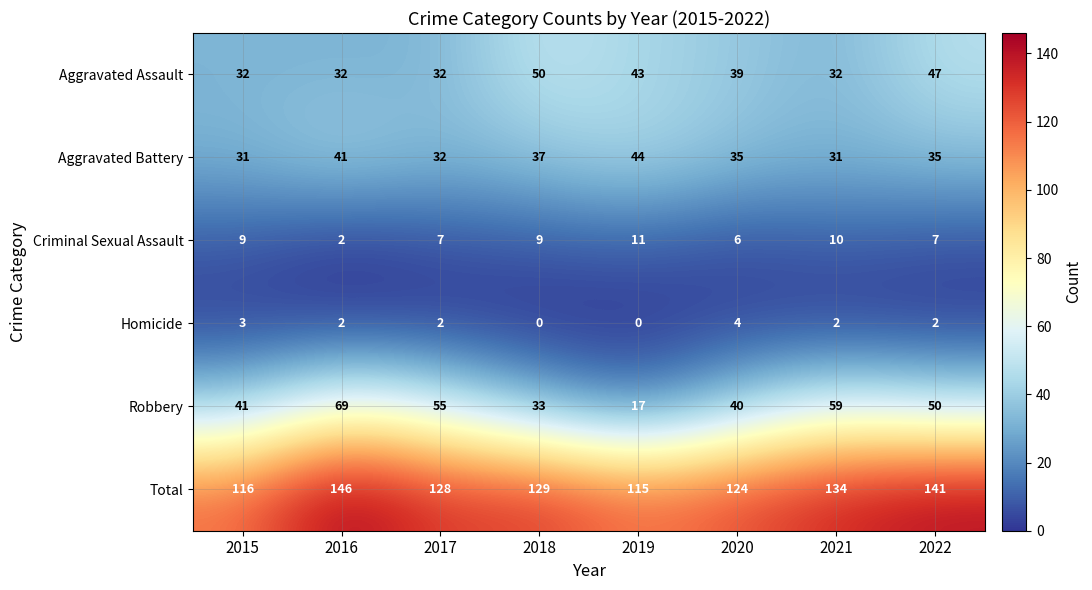

Which series has the largest range (max minus min)?

Robbery